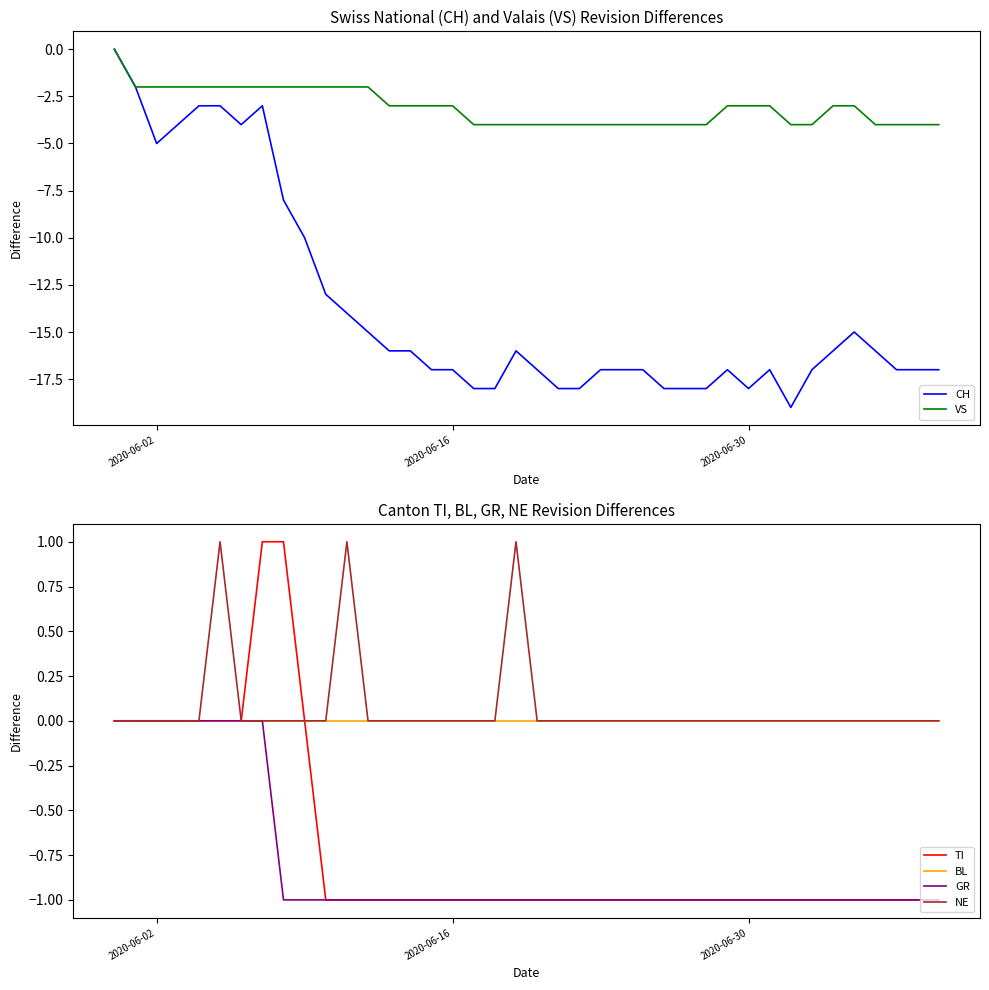

Which series has the largest range (max minus min)?

CH